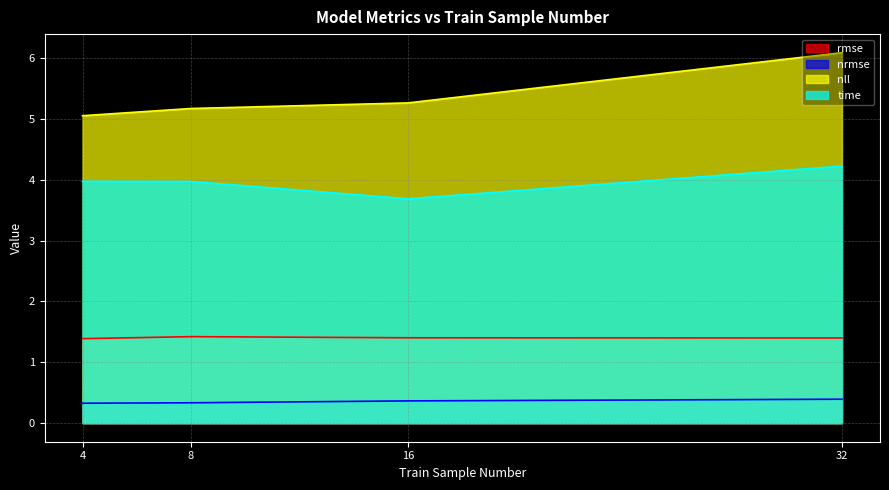

What are all the series names shown in the legend?

rmse, nrmse, nll, time